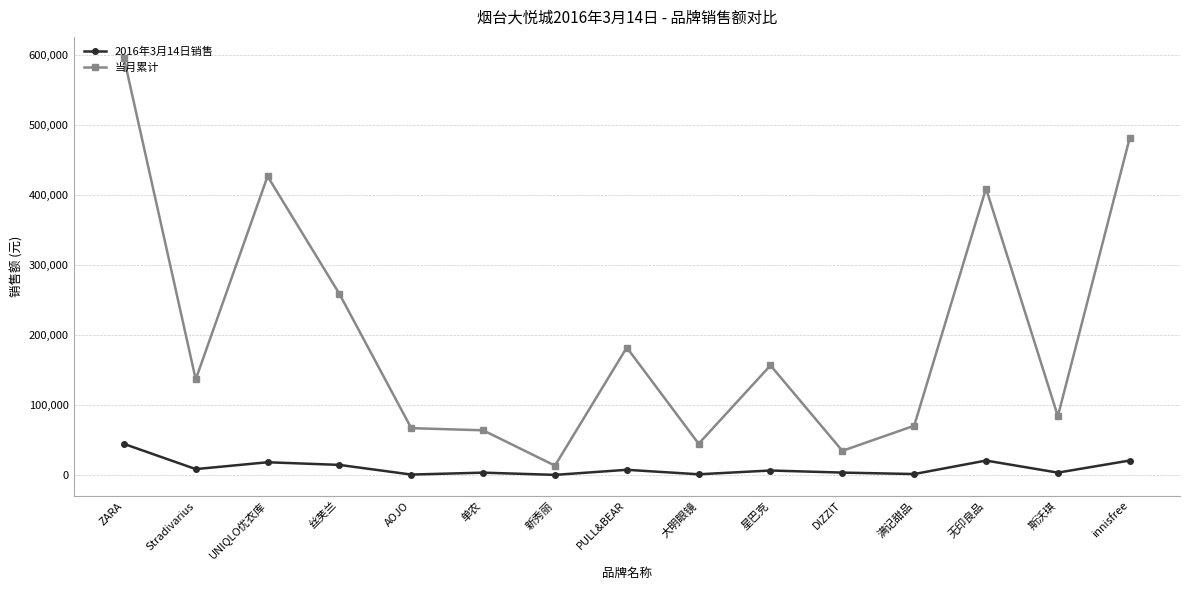

Where does the 2016年3月14日销售 series first go above 7000?

ZARA